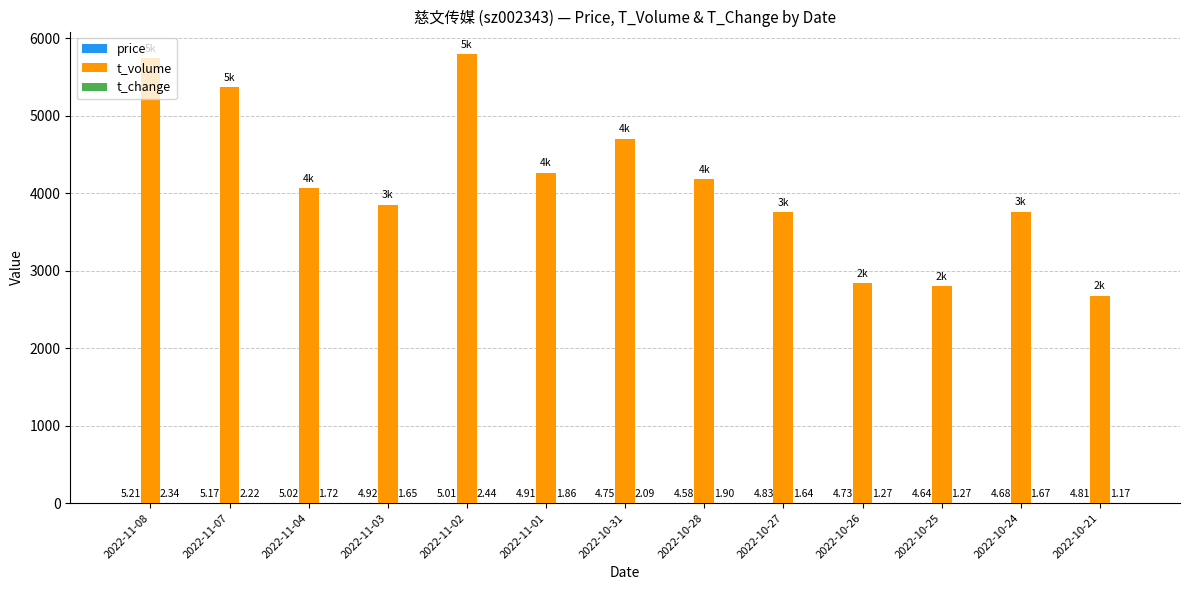

What is the sum of all t_volume values?

53849.0